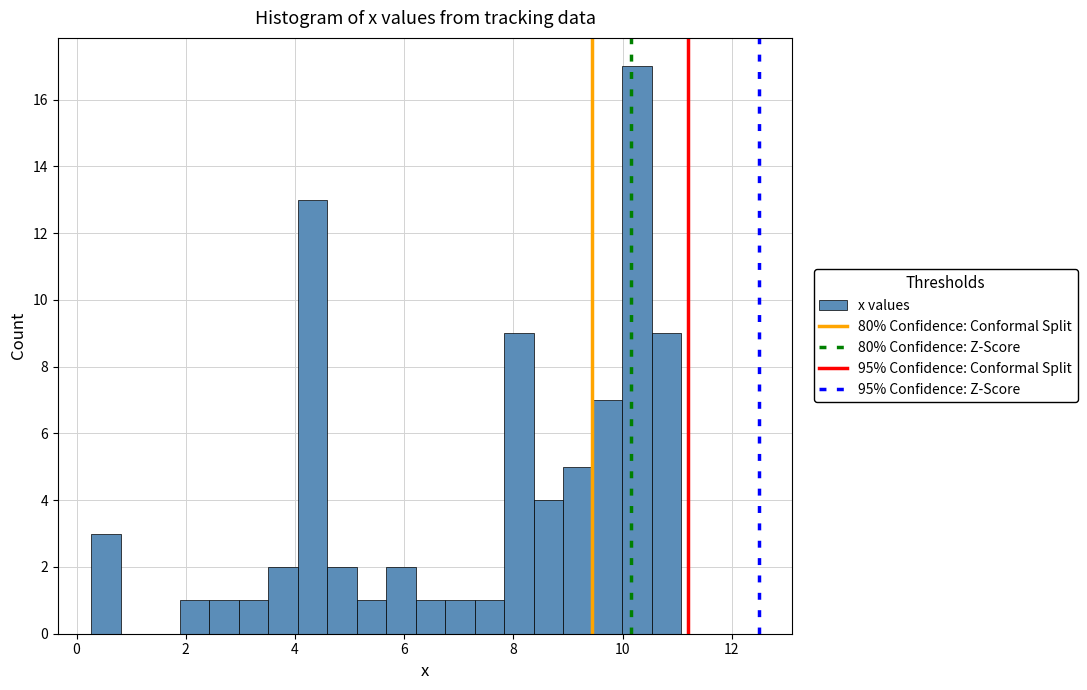

Around what value on the x-axis is the tallest bar? Give the approximate position of its centre, as read against the axis.

10.2